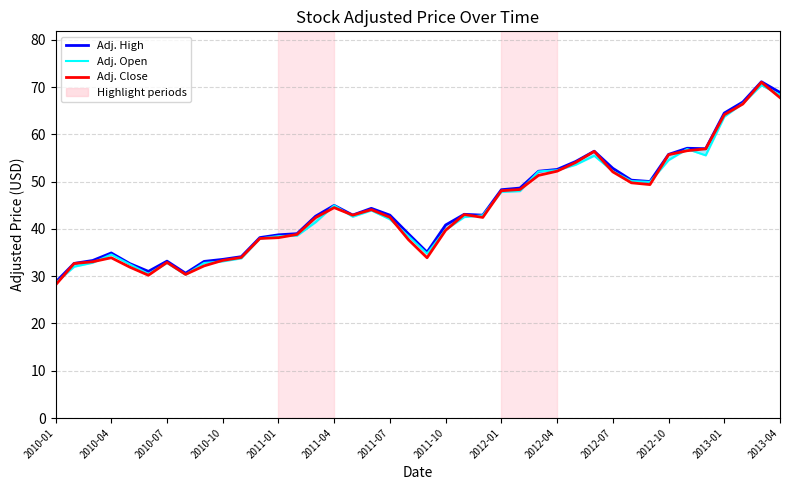

True or false: Adj. Open and Adj. High cross at least once.

False